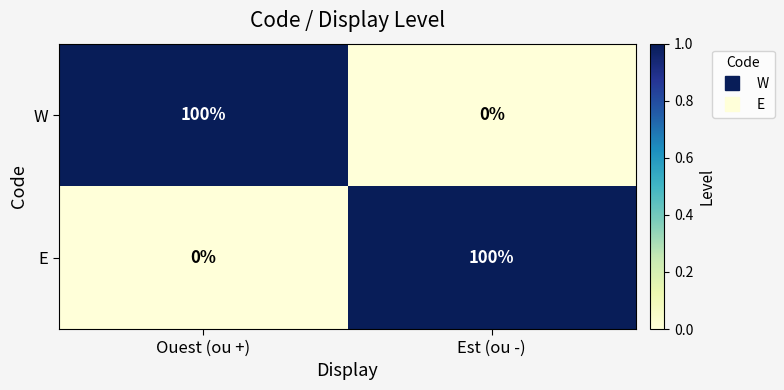

What is the difference between the highest and lowest values at Ouest (ou +)?

100